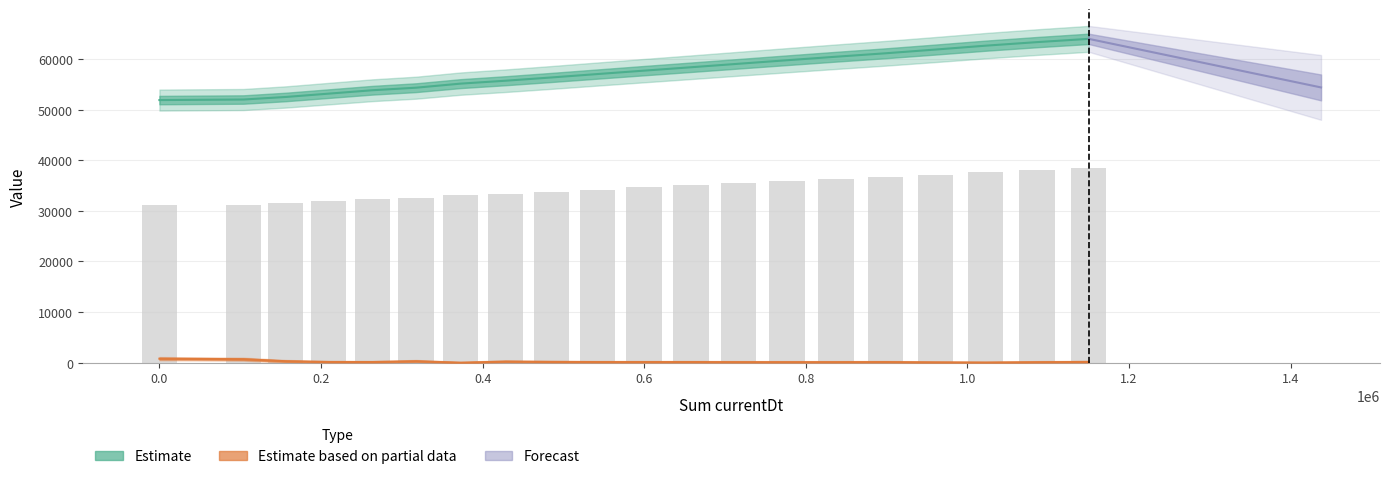

How many data points in currentDtDiff are above 132?

9